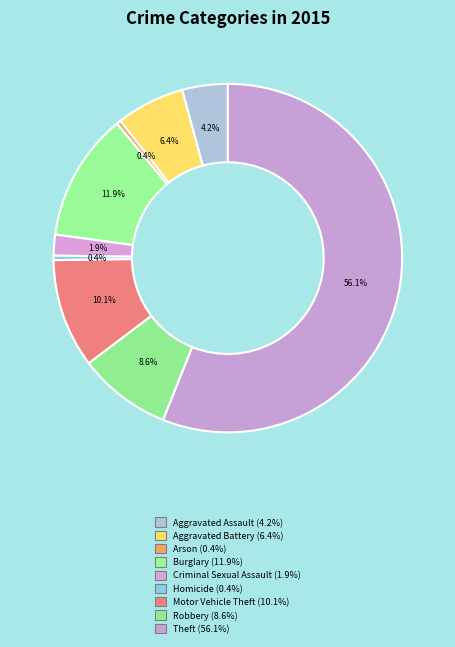

Between Theft and Arson, which is larger?

Theft